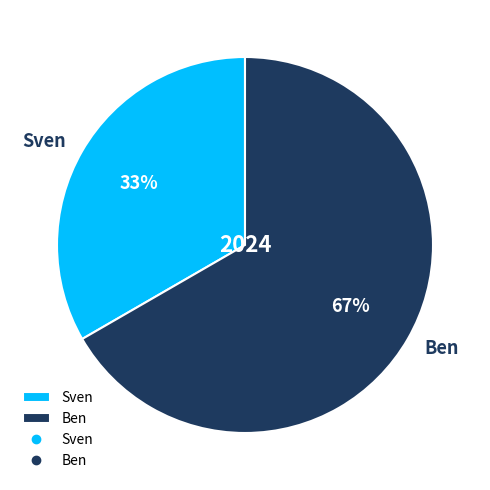

Does Ben represent more than half of the total?

Yes